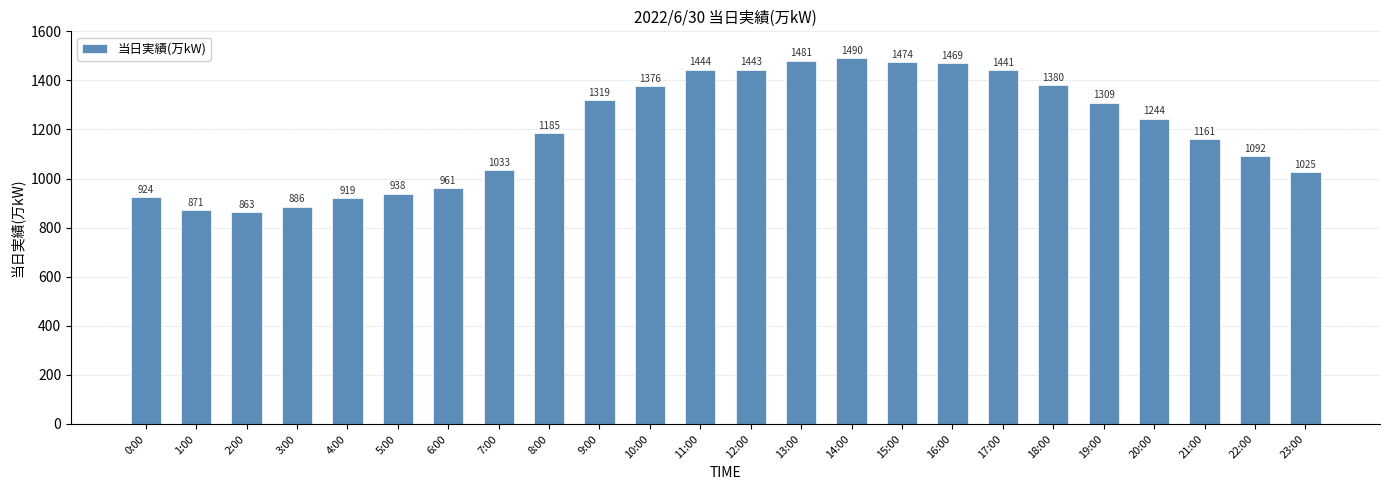

Does the chart contain any negative values?

No